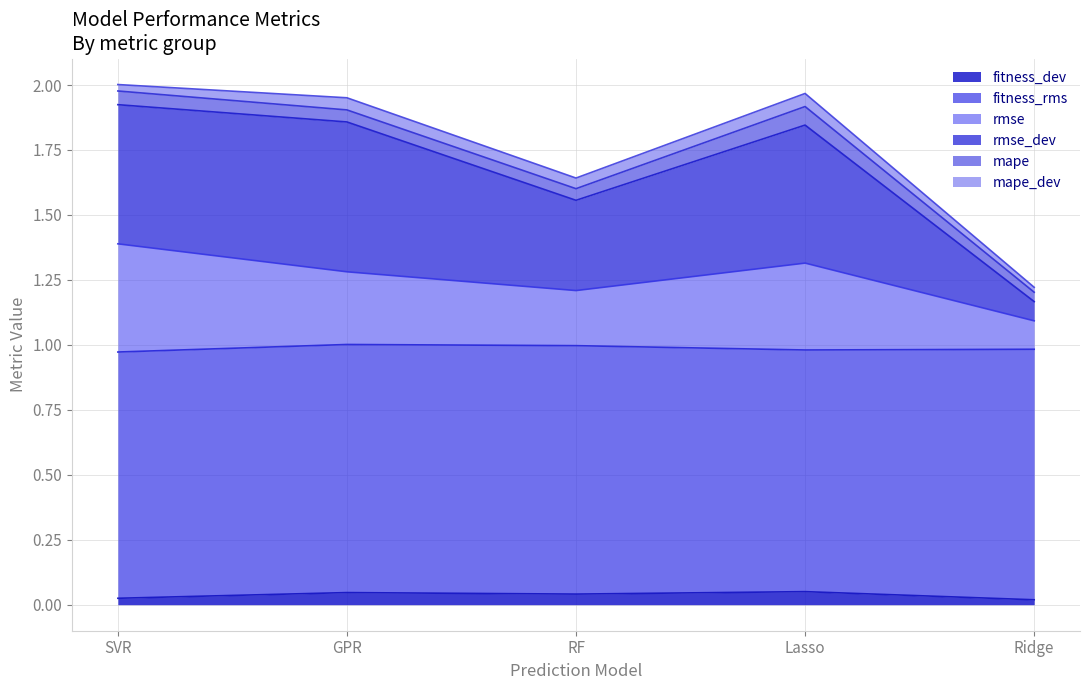

True or false: rmse_dev has a value of 1.0 at SVR.

False